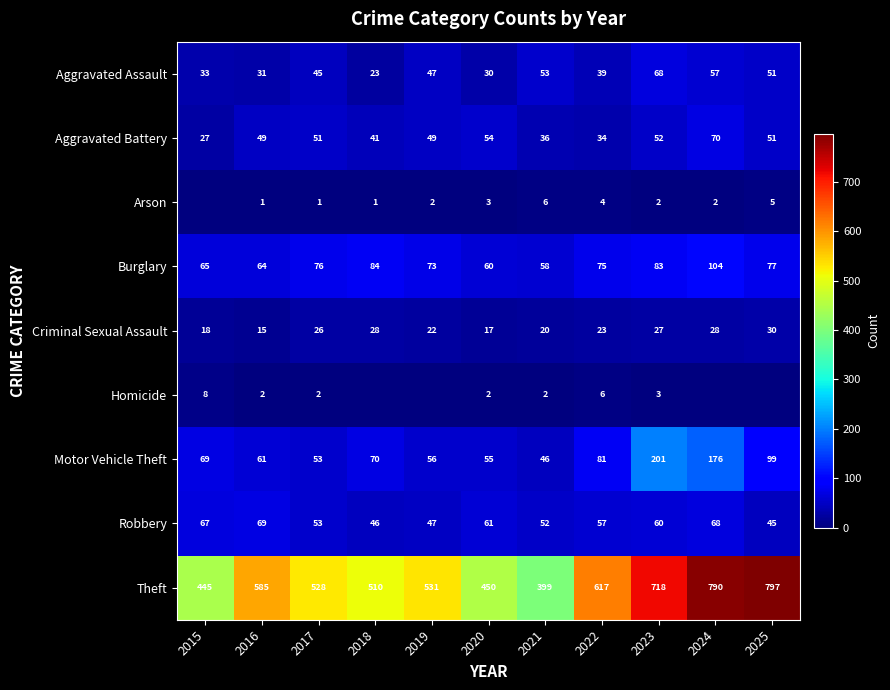

At which label is Criminal Sexual Assault closest to 22?

2019